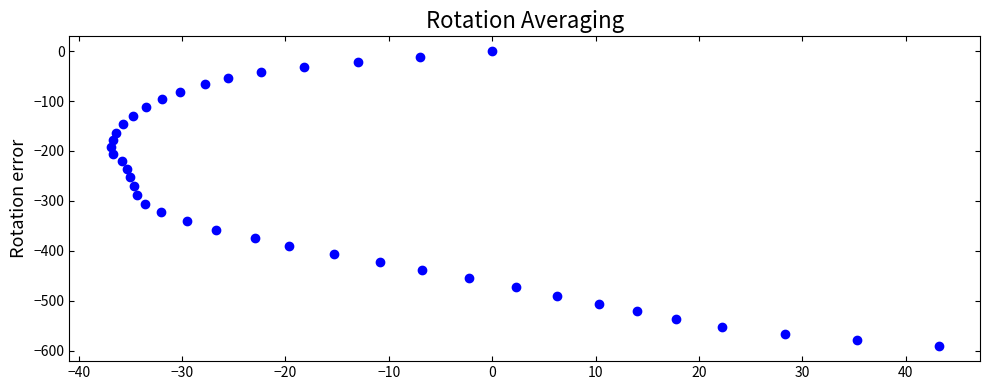

What is the range of Y values (max minus min)?

591.3